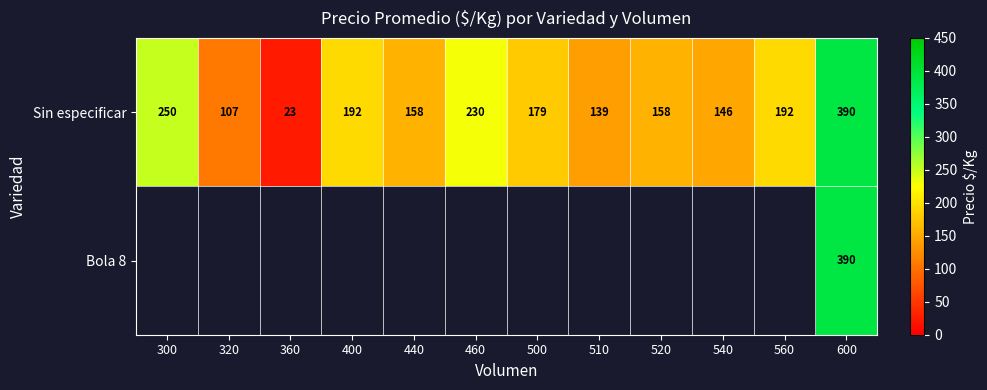

At how many categories does at least one series exceed 309?

1